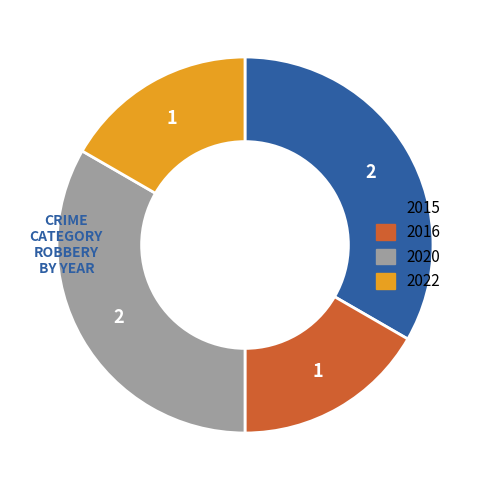

True or false: 2016 accounts for 8% of the total.

False